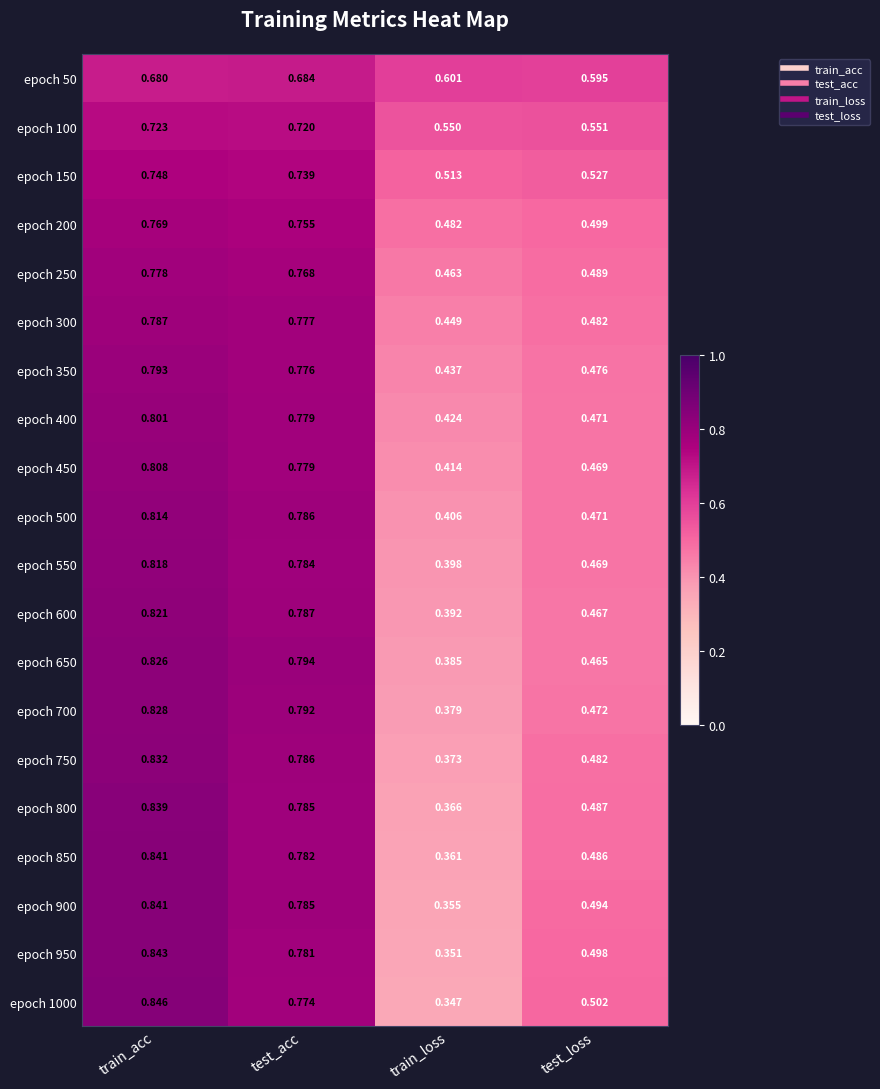

Is the value of epoch 400 at test_acc greater than the value of epoch 750 at test_loss?

Yes